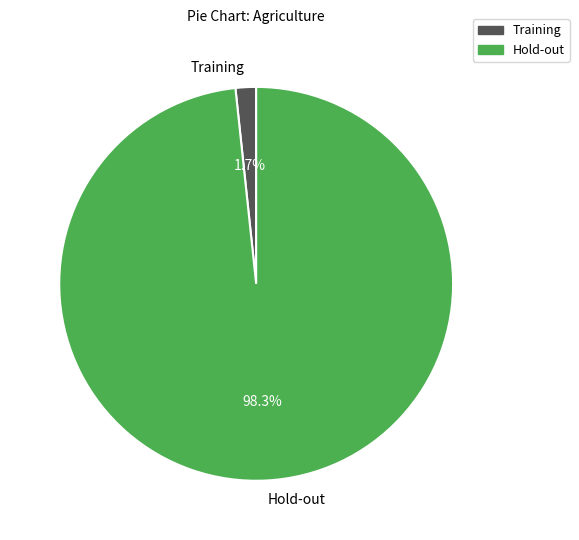

Count the number of slices in the pie.

2